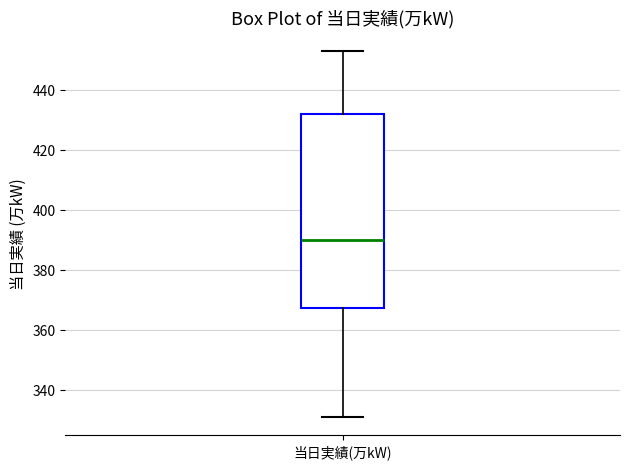

Where does the lower whisker of the box for 当日実績(万kW) end on the y-axis? The values are not printed on the chart, so give them approximately, as read against the axis.

332